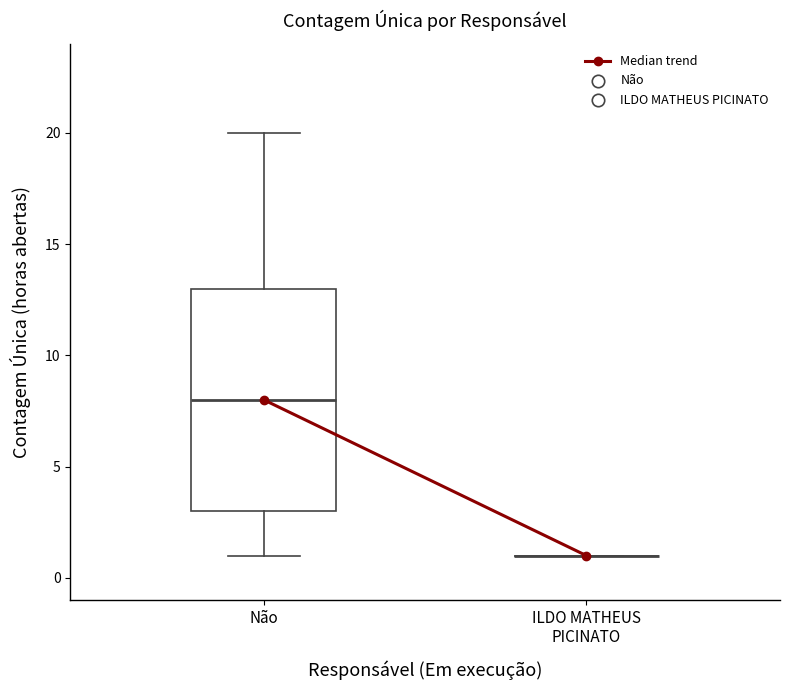

Reading left to right, transcribe this box plot: for each box, give where its median line is, the range the box spans, and where its two whiskers end, as read against the y-axis. The values are not printed on the chart, so give them approximately, as read against the axis.

Não: median 8, box 3 to 13, whiskers 1 to 20
ILDO MATHEUS PICINATO: box collapsed to a line at 1, whiskers 1 to 1